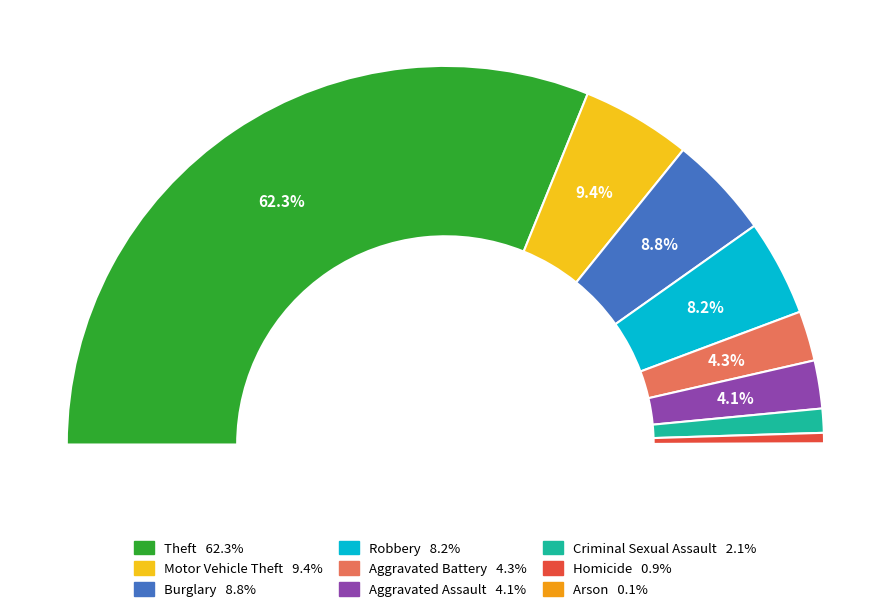

Between Robbery and Burglary, which is larger?

Burglary